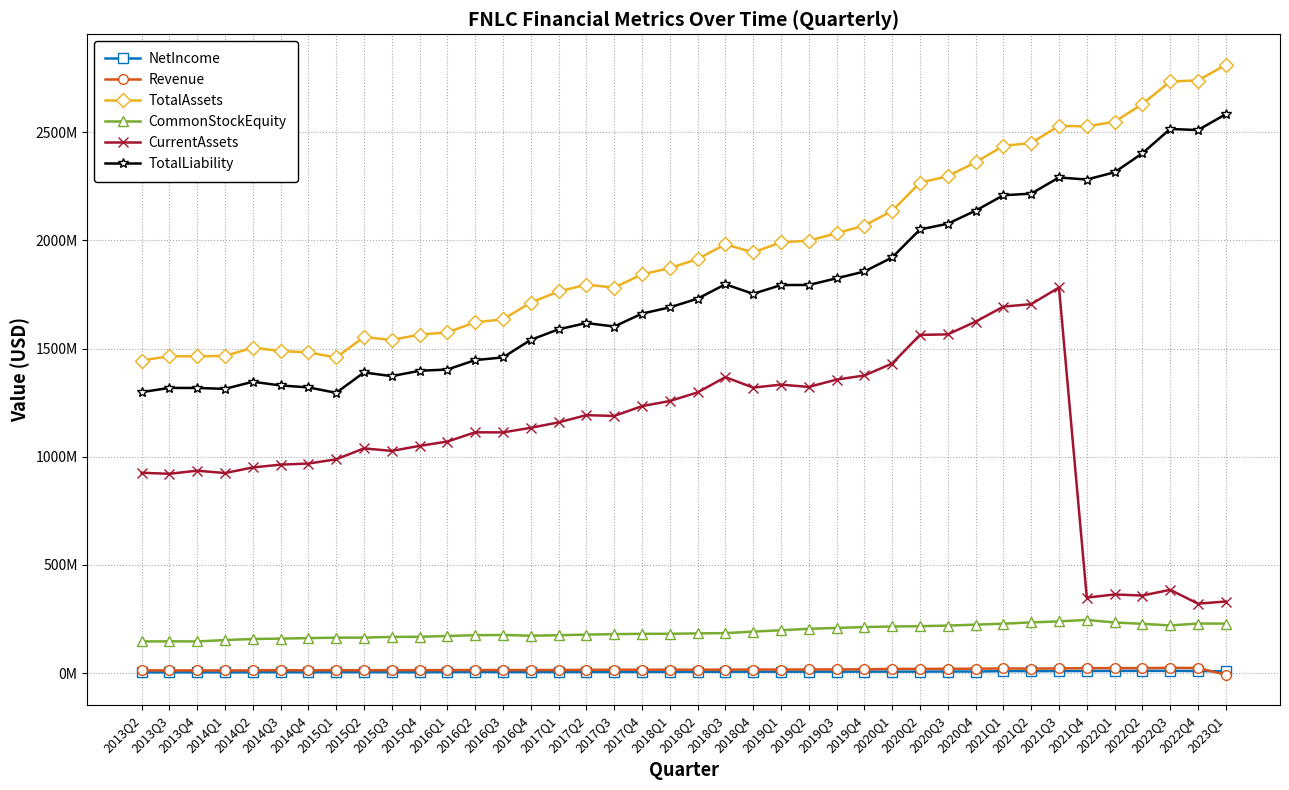

Is the value of CommonStockEquity at 2019Q4 greater than the value of TotalAssets at 2022Q1?

No